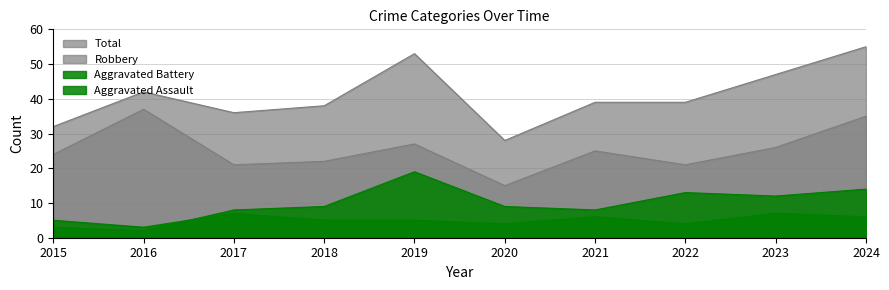

What is the difference between the Aggravated Assault values at 2023 and 2021?

1